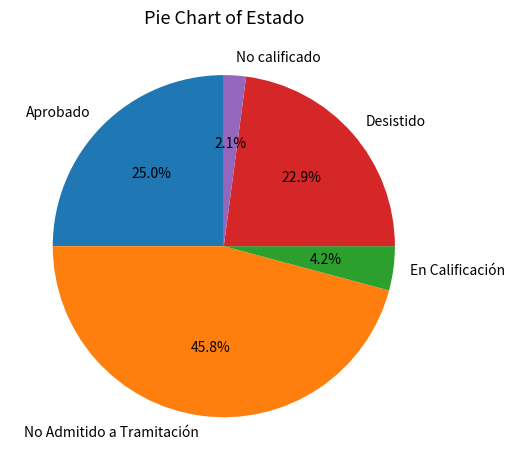

Which has a higher value, No Admitido a Tramitación or En Calificación?

No Admitido a Tramitación